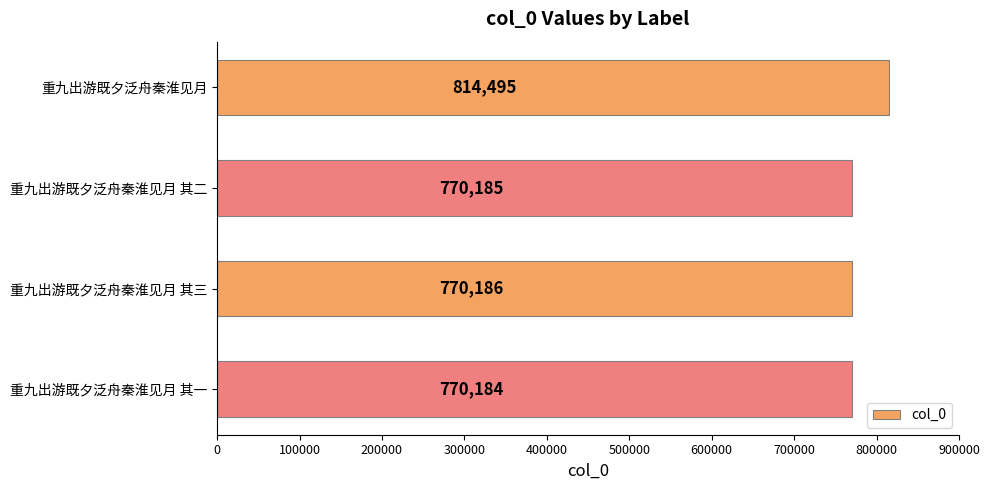

Count the number of data series in this chart.

1